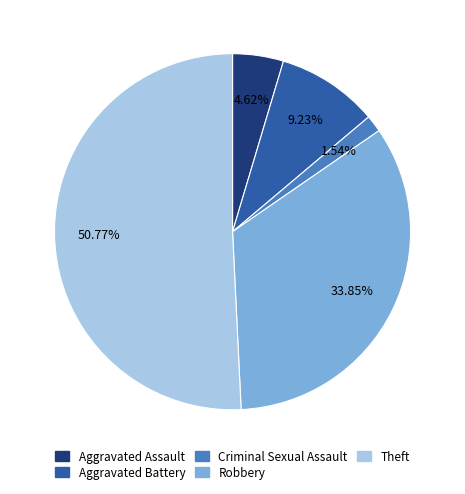

Is there any slice that represents more than half of the pie?

Yes